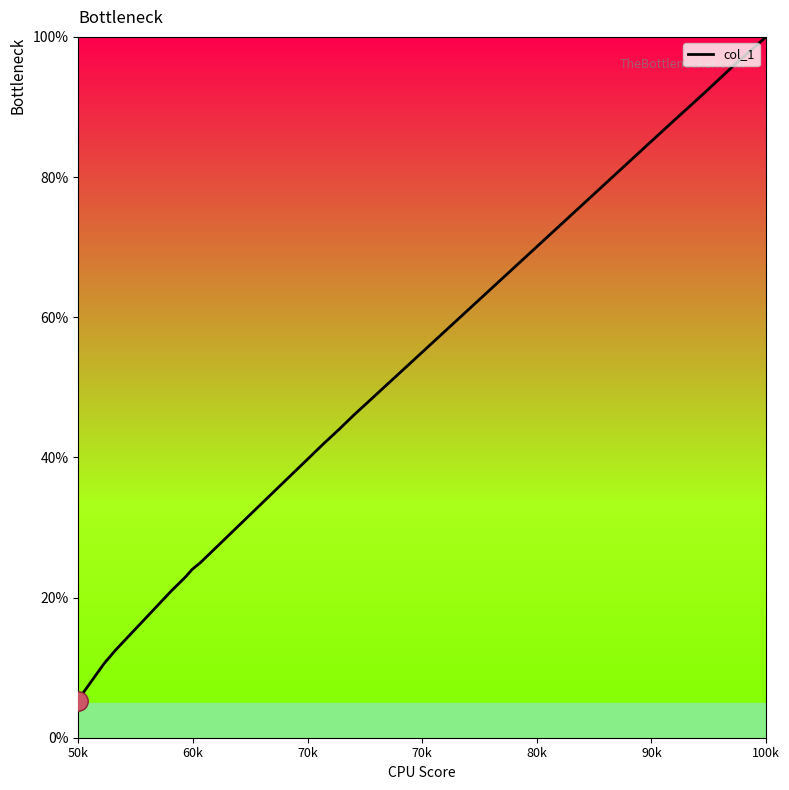

What is the smallest value displayed?

5.3